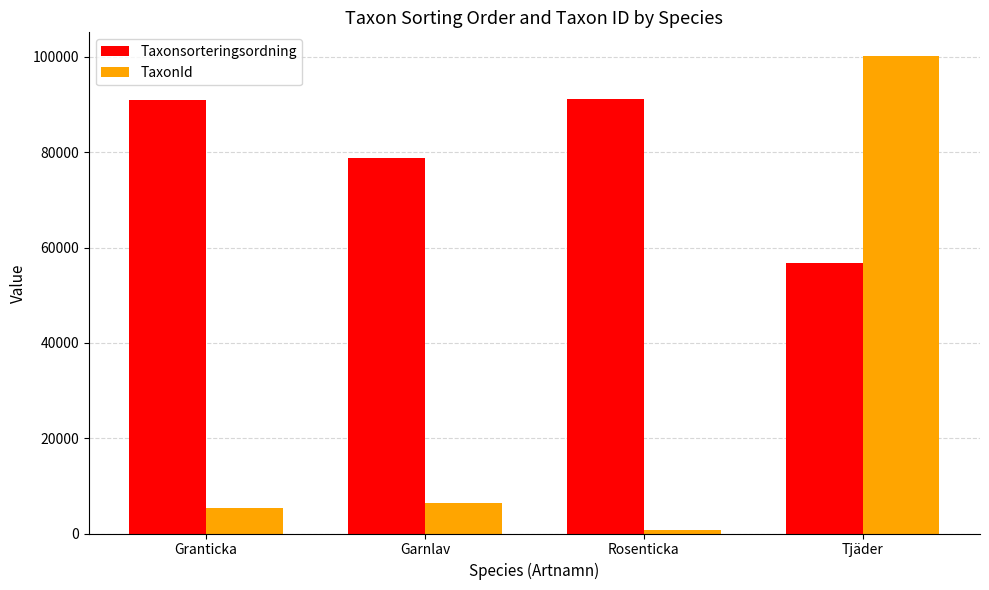

Does the chart contain any negative values?

No